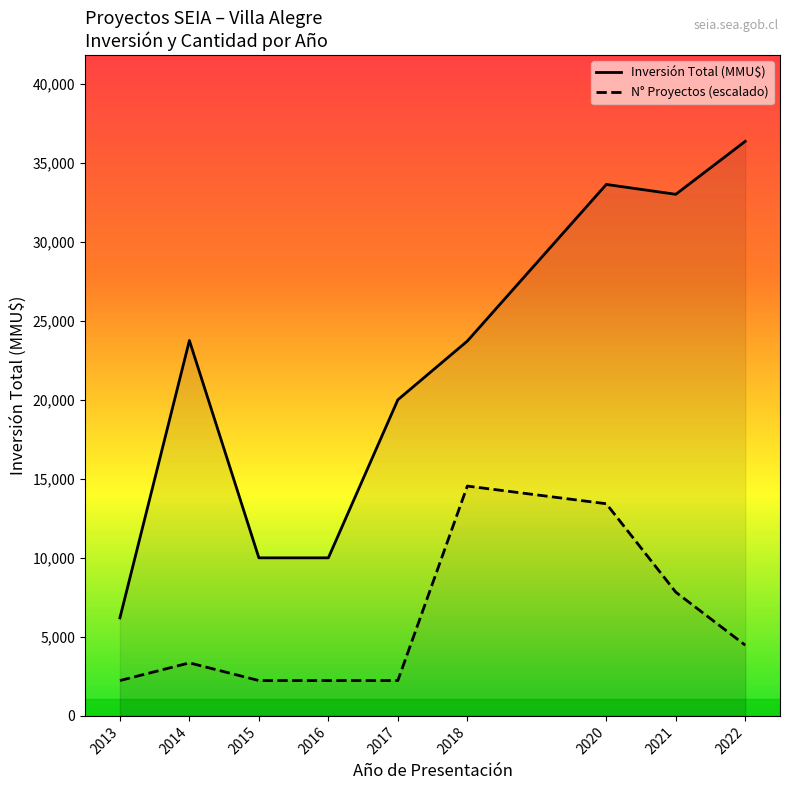

The N° Proyectos (escalado) series shows 1203.2 at 2015. True or false?

False